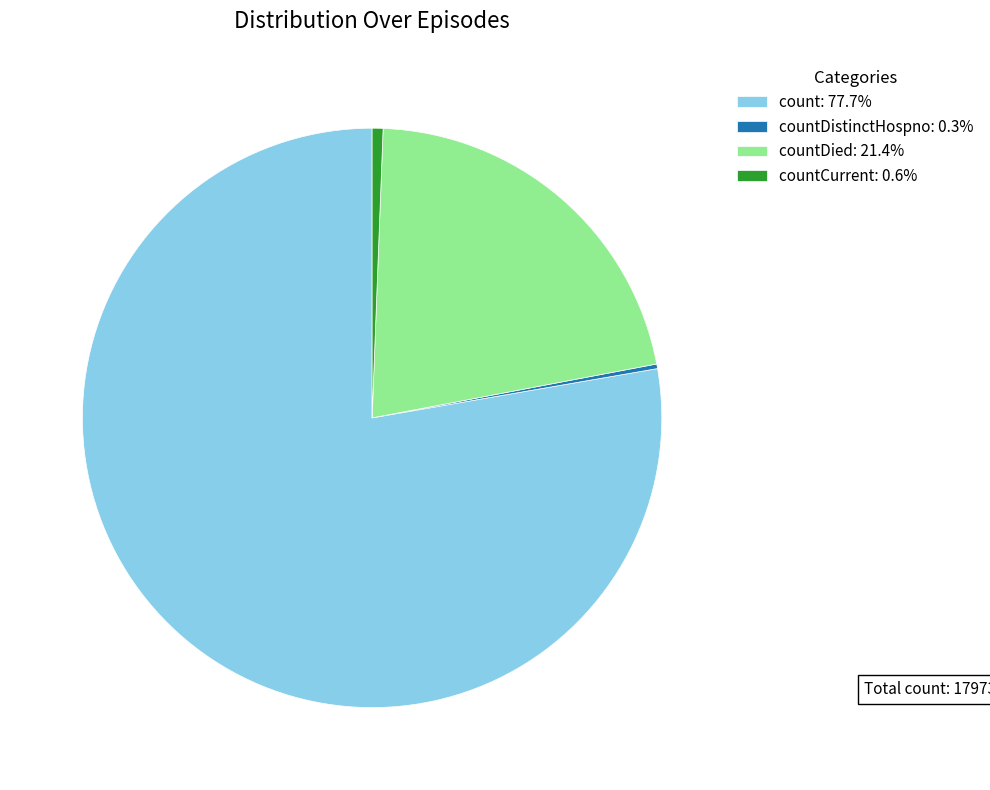

Combined, do countDied: 21.4% and countCurrent: 0.6% account for over 50%?

No